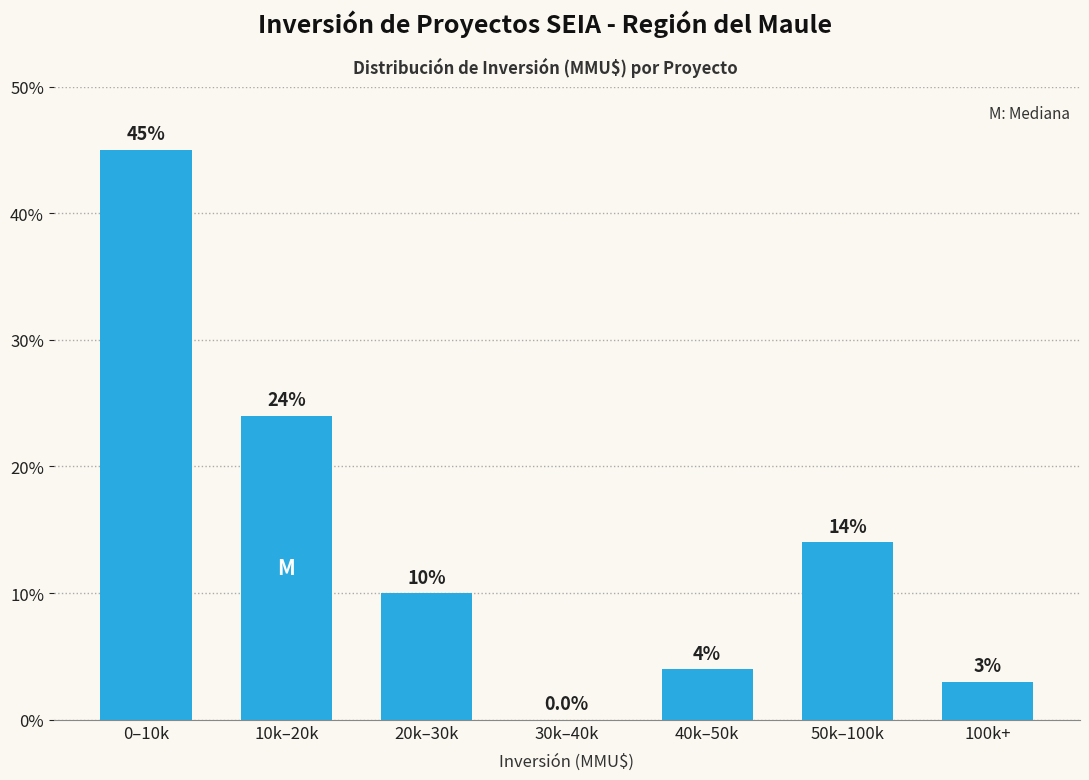

Reading left to right, what are all the values shown in this chart?

0–10k=45.0	10k–20k=24.0	20k–30k=10.0	30k–40k=0.0	40k–50k=4.0	50k–100k=14.0	100k+=3.0